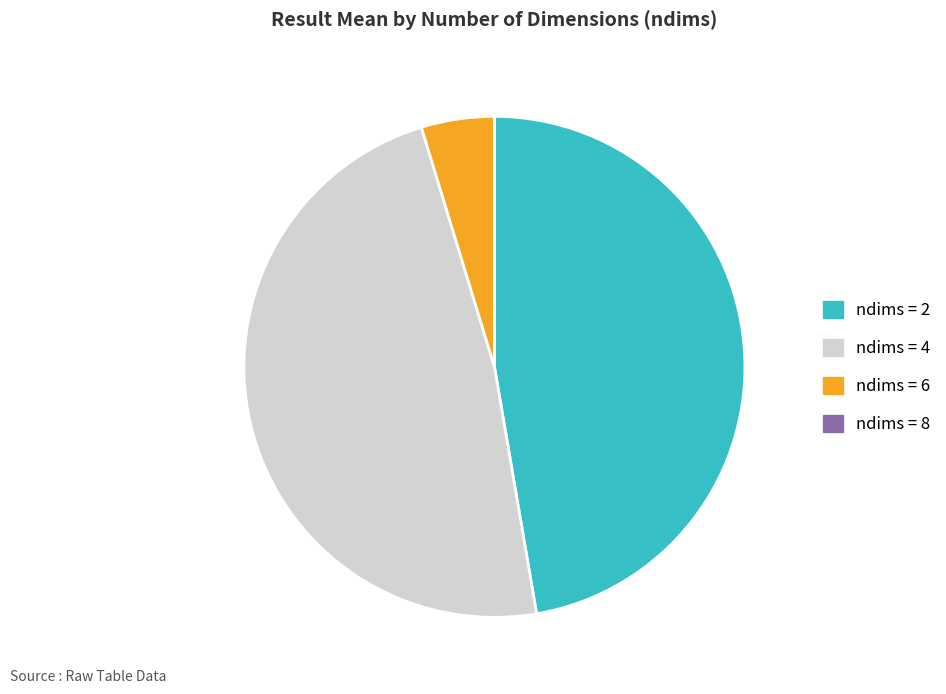

Which category has the biggest portion of the pie?

ndims = 4